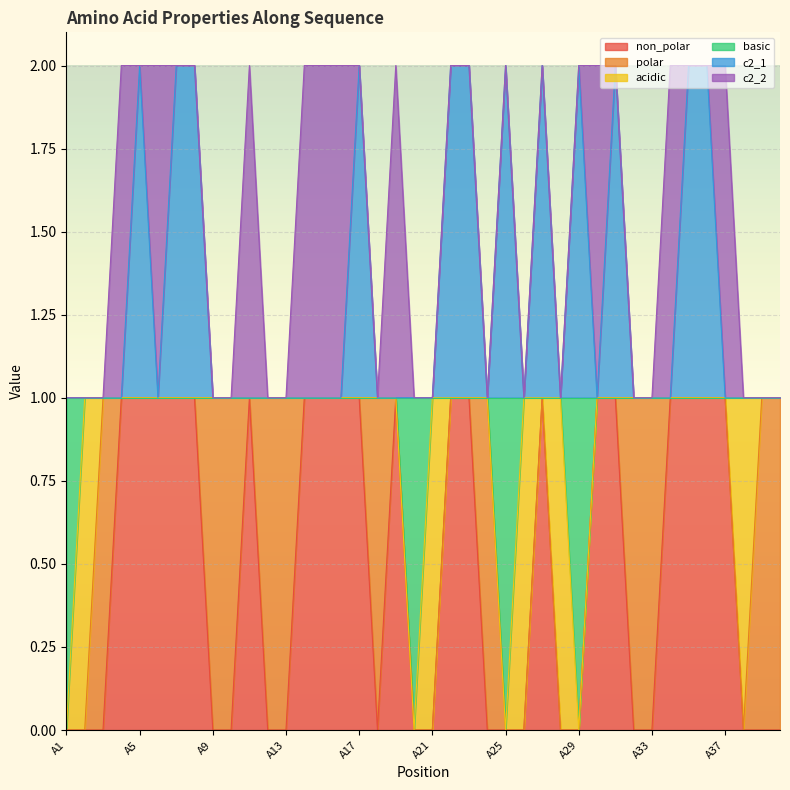

What are all the series names shown in the legend?

non_polar, polar, acidic, basic, c2_1, c2_2